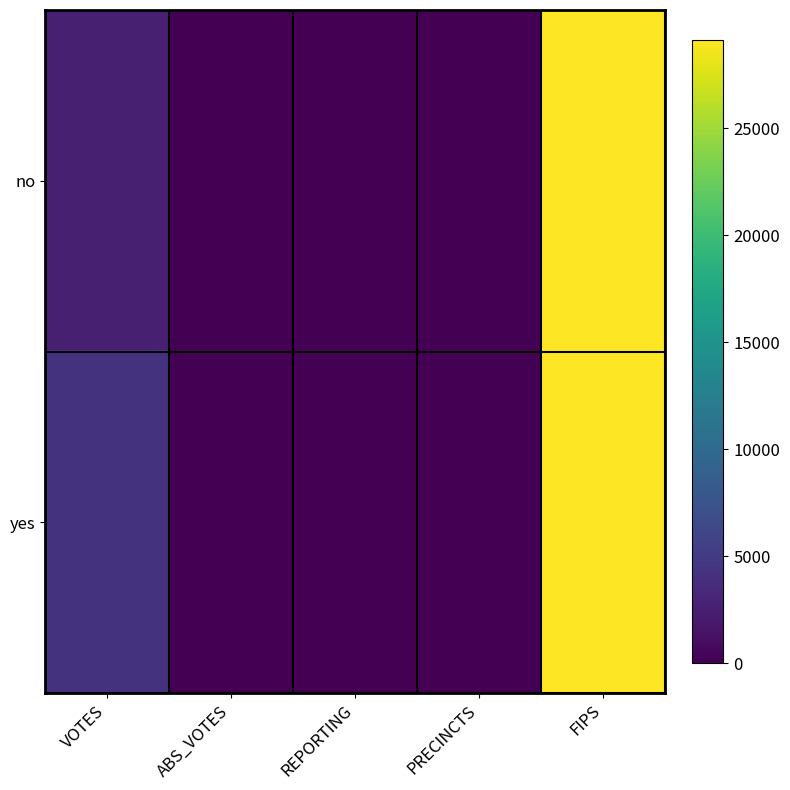

Between ABS_VOTES and FIPS, which is larger?

FIPS